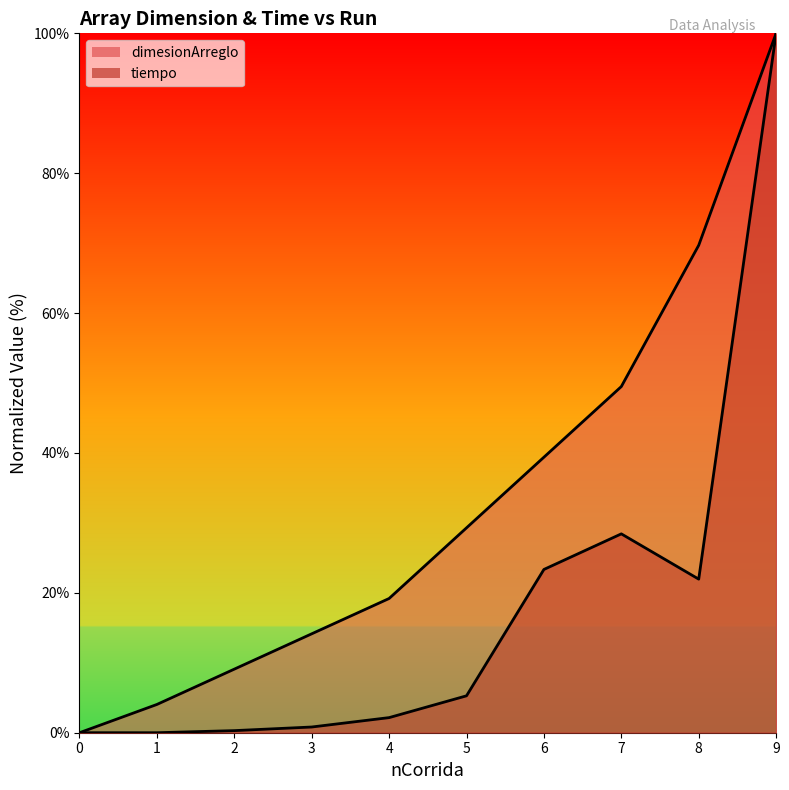

Reading left to right, what are all the values shown in this chart?

dimesionArreglo: 0=0.0	1=4.0	2=9.1	3=14.1	4=19.2	5=29.3	6=39.4	7=49.5	8=69.7	9=100.0
tiempo: 0=0.0	1=0.0	2=0.3	3=0.8	4=2.2	5=5.3	6=23.3	7=28.4	8=22.0	9=100.0